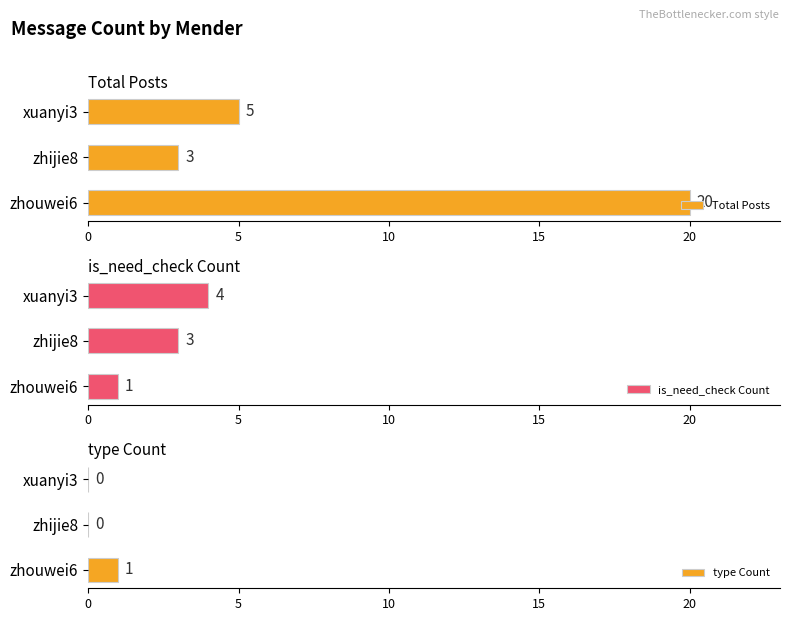

How many groups of bars are there?

3